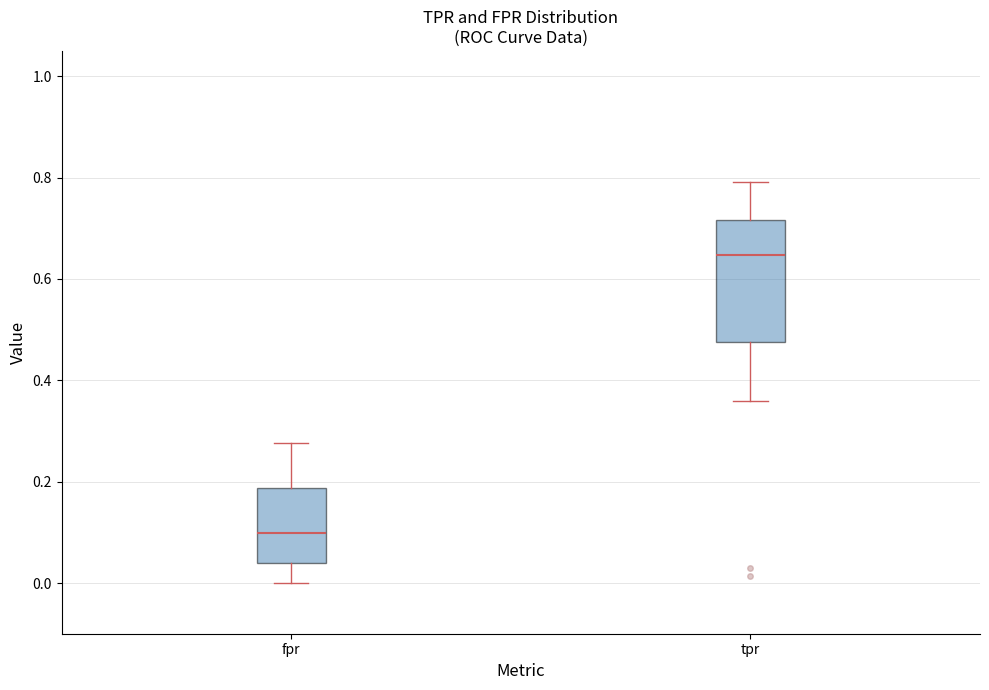

Reading left to right, transcribe this box plot: for each box, give where its median line is, the range the box spans, and where its two whiskers end, as read against the y-axis. The values are not printed on the chart, so give them approximately, as read against the axis.

fpr: median 0.10, box 0.04 to 0.18, whiskers 0.00 to 0.28
tpr: median 0.64, box 0.48 to 0.72, whiskers 0.36 to 0.80